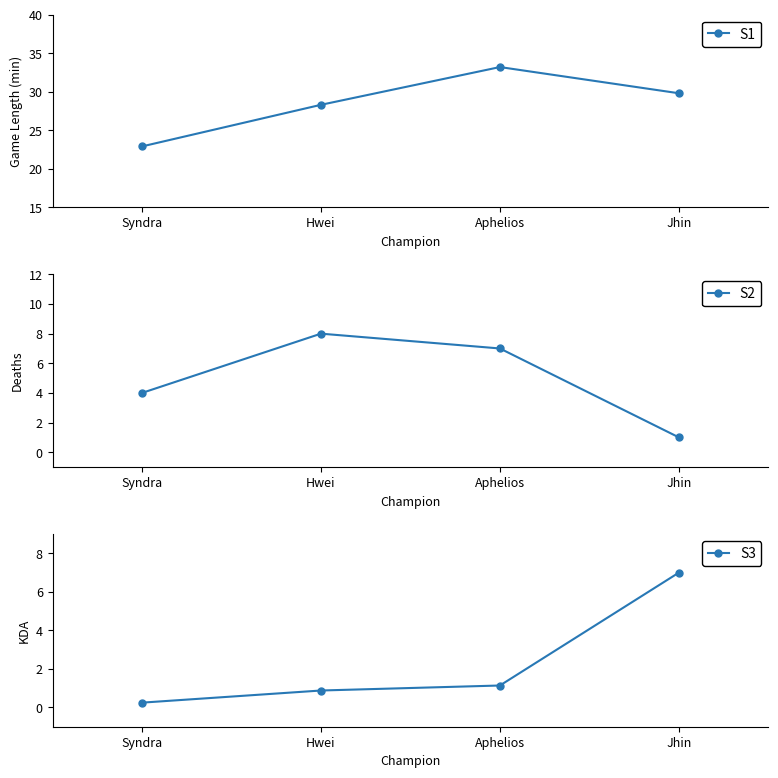

What position from the left is Syndra?

1